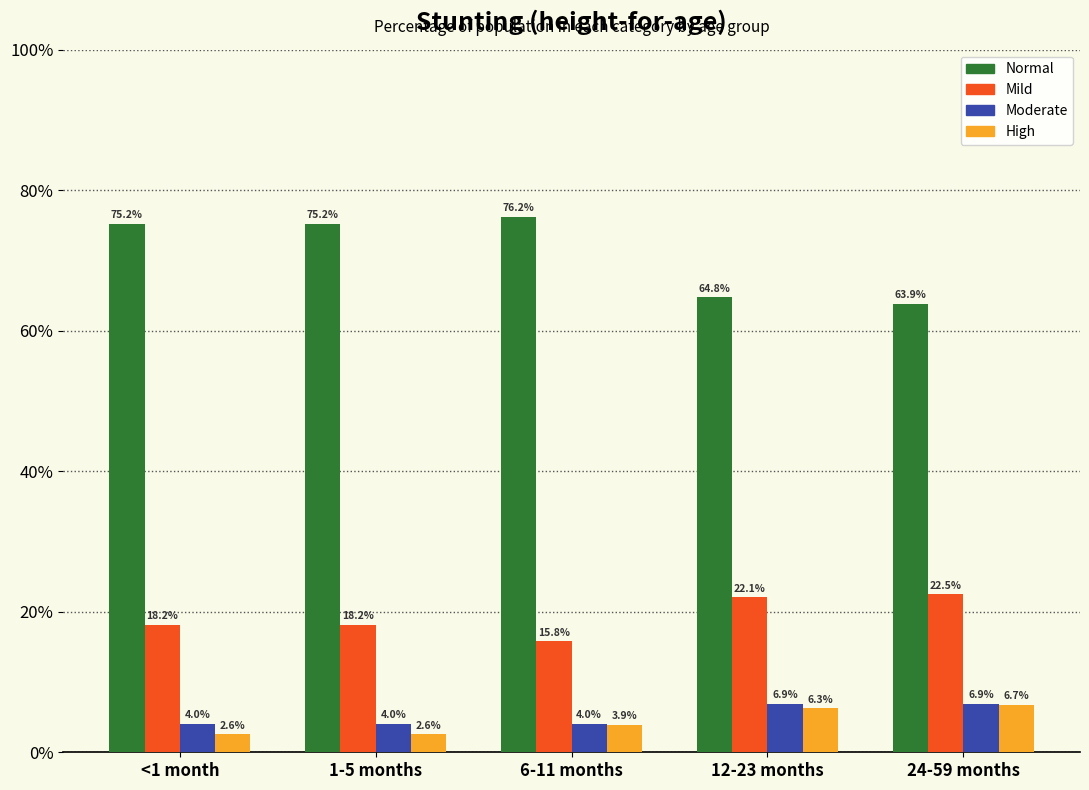

Rank the categories by Normal value from highest to lowest.

6-11 months, <1 month, 1-5 months, 12-23 months, 24-59 months